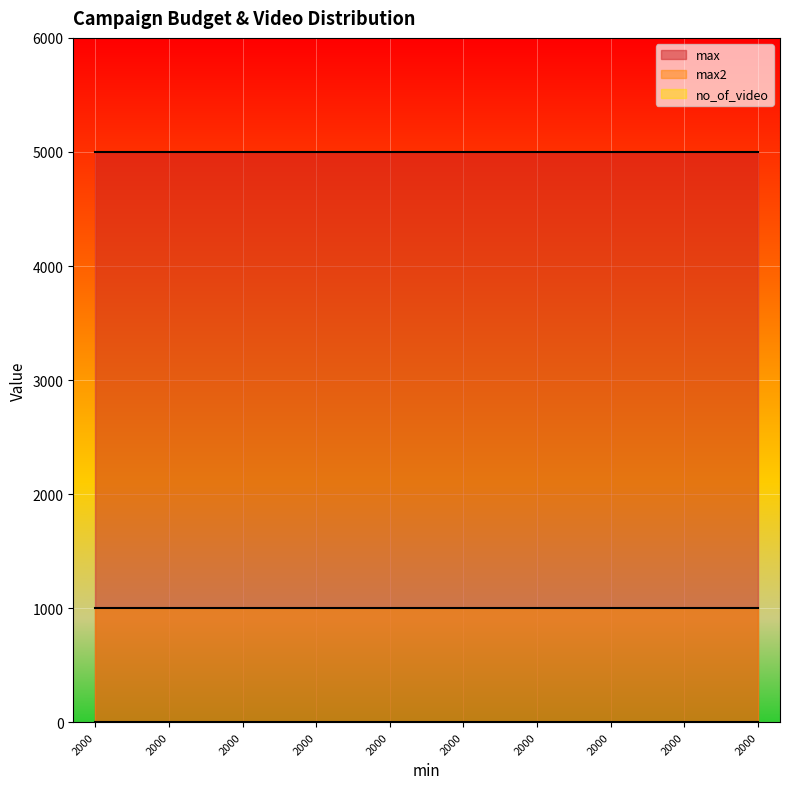

True or false: max and max2 cross at least once.

False